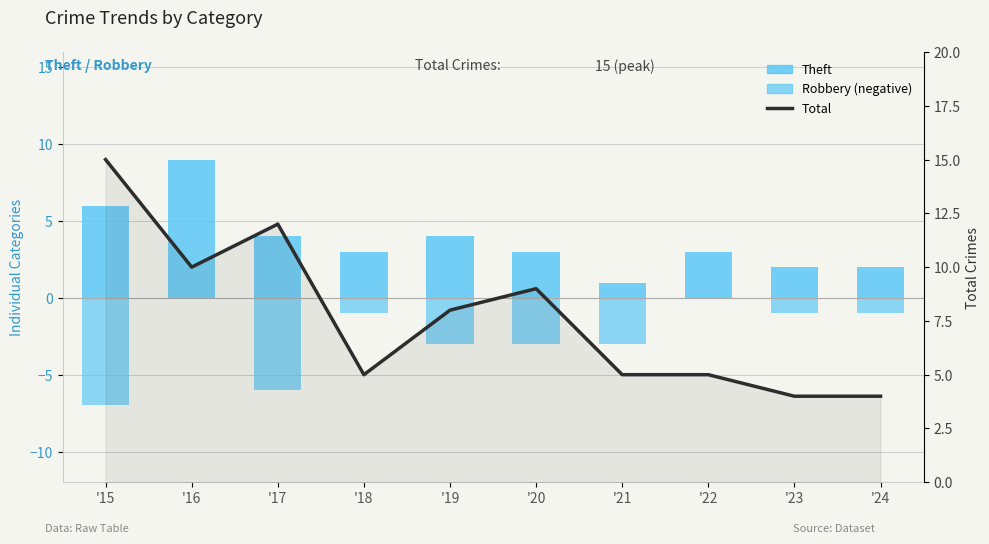

Which series changed the most between '15 and '17?

Total